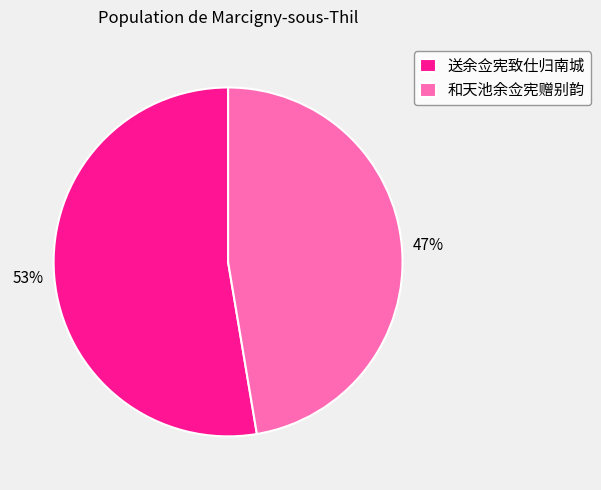

Which slice represents more than half of the pie?

送余佥宪致仕归南城